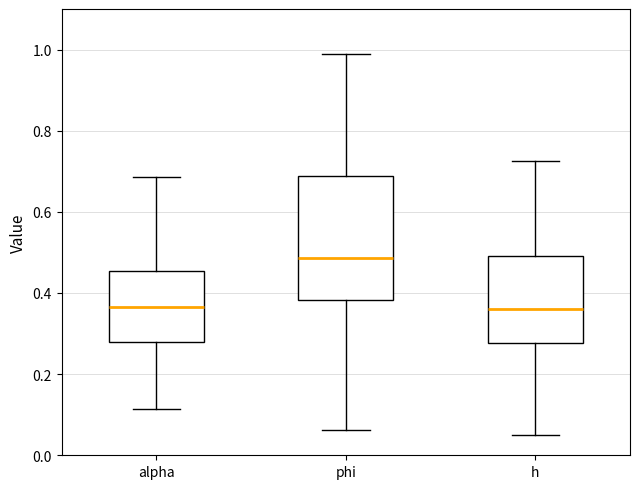

Where does the lower whisker of the box for alpha end on the y-axis? The values are not printed on the chart, so give them approximately, as read against the axis.

0.12